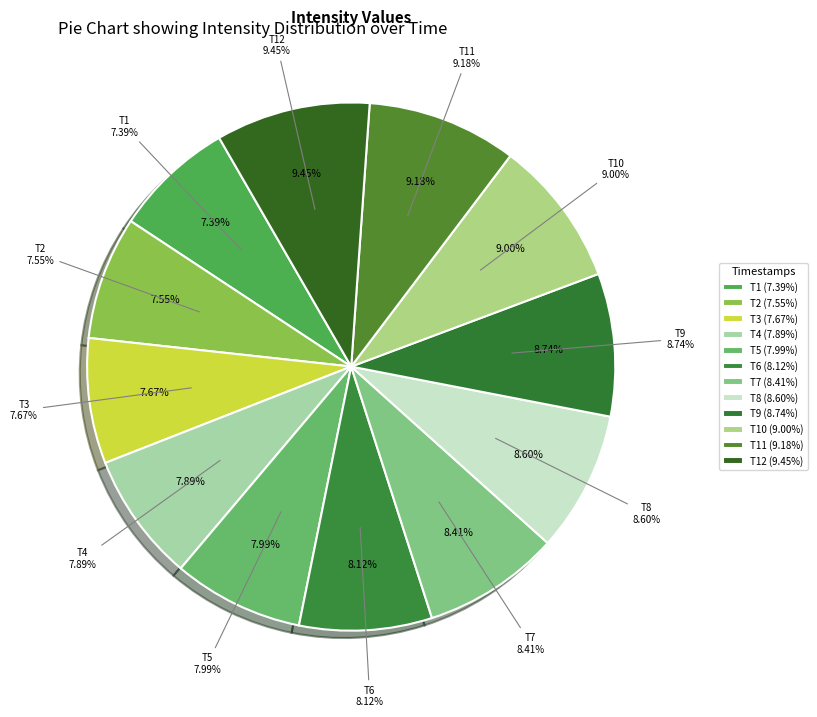

How many segments does this pie chart have?

12